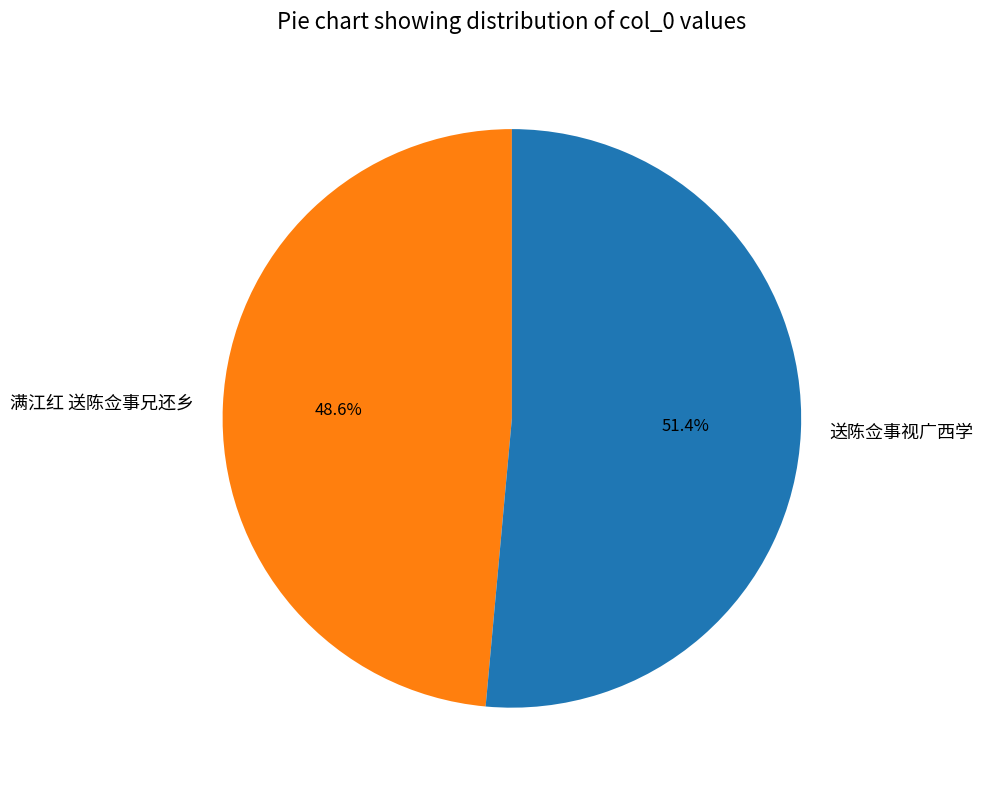

Which has a higher value, 满江红 送陈佥事兄还乡 or 送陈佥事视广西学?

送陈佥事视广西学